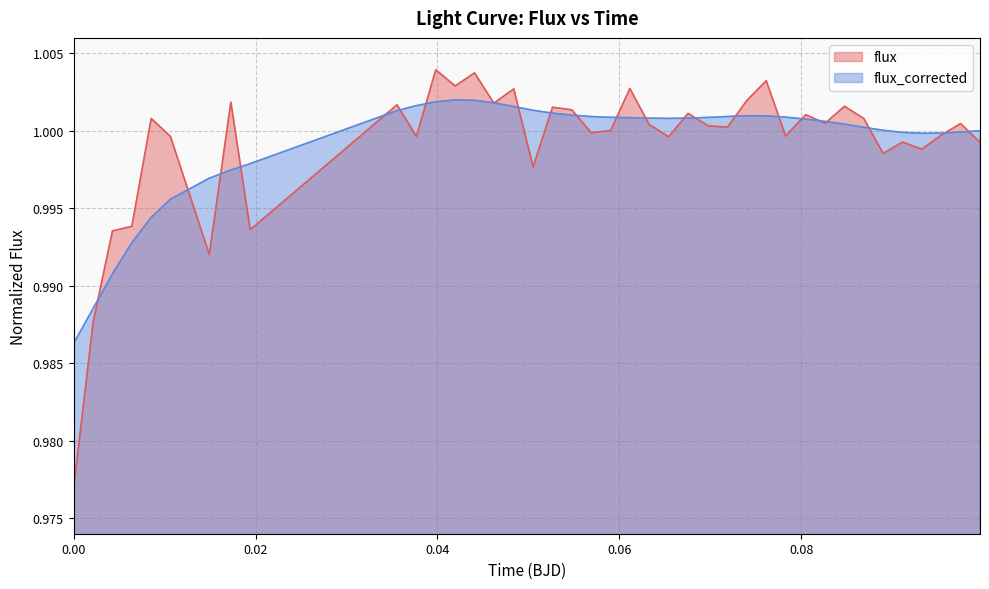

Which series has the widest spread of values?

flux